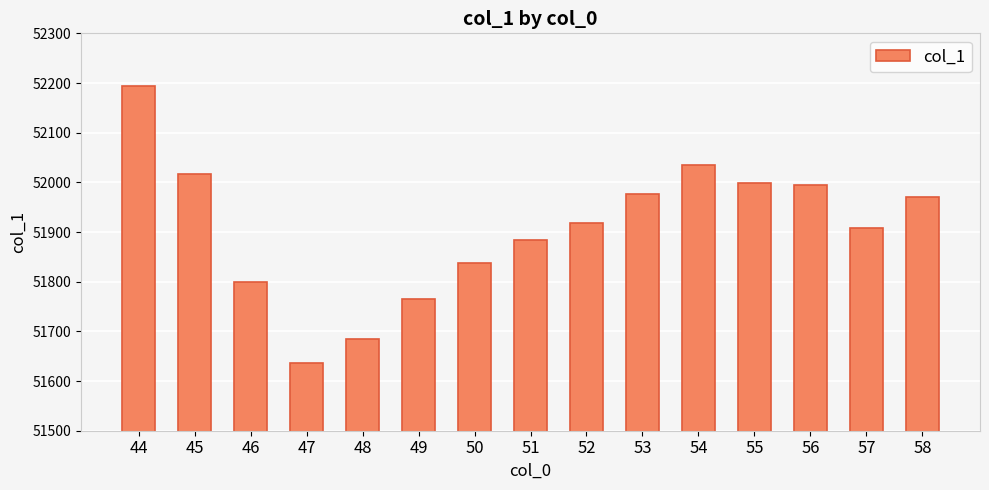

Between 57 and 45, which is larger?

45